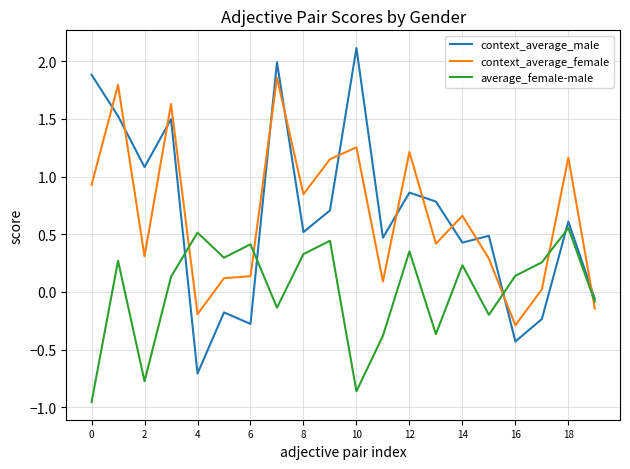

What is the minimum value for context_average_male?

-0.7